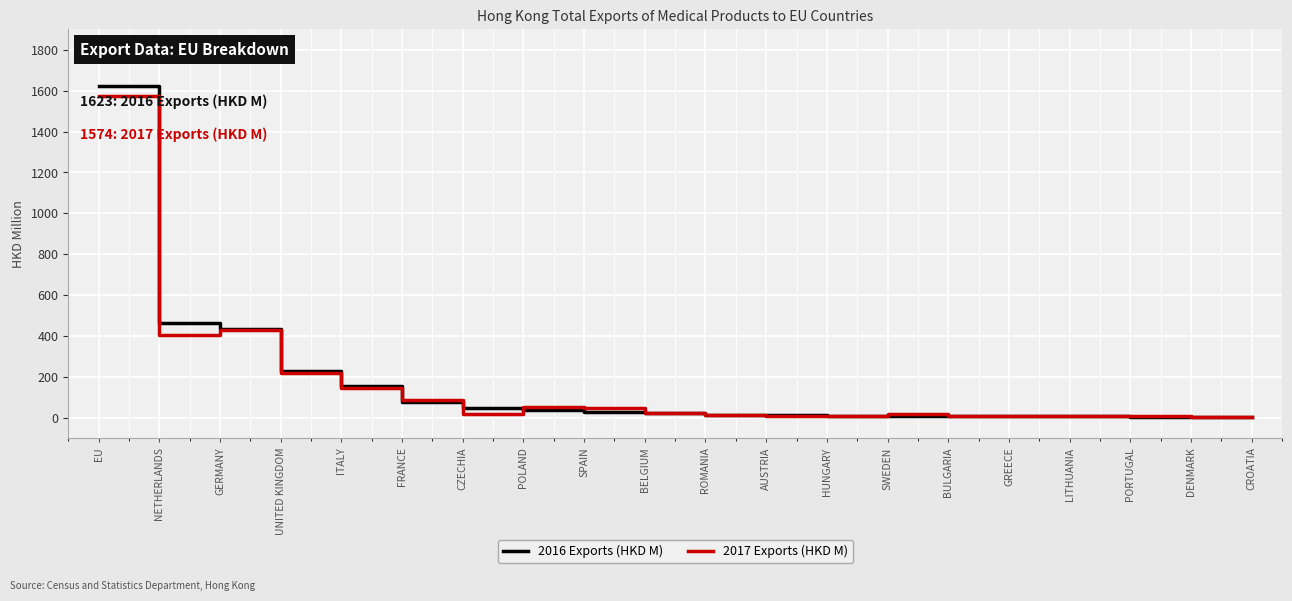

What is the sum of the 2017 Exports (HKD M) values at BULGARIA and FRANCE?

99.9